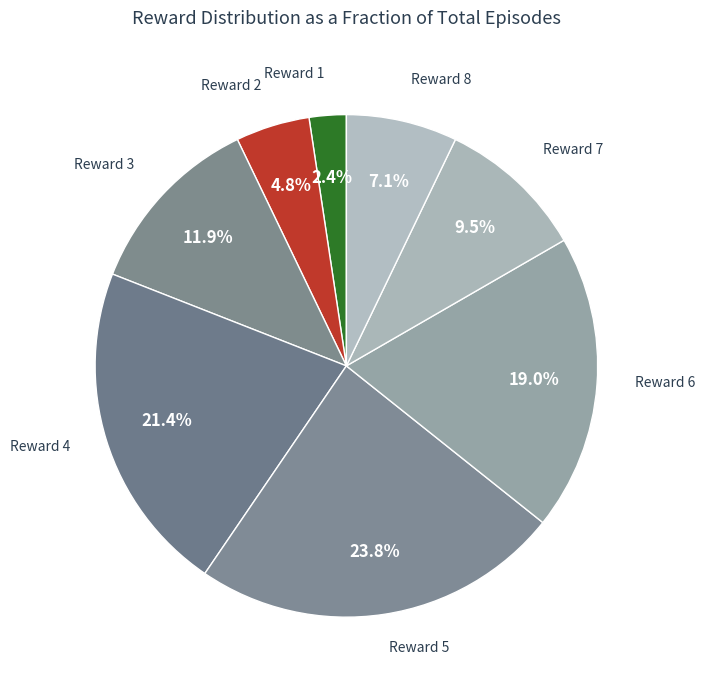

What percentage do Reward 5 and Reward 3 together represent?

35.7%